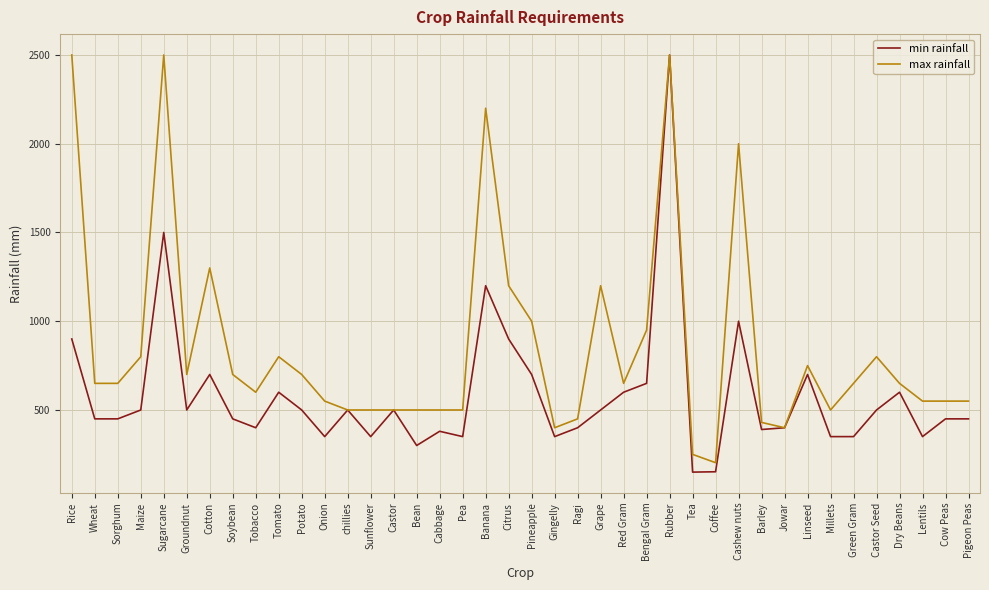

What is the greatest value displayed?

2500